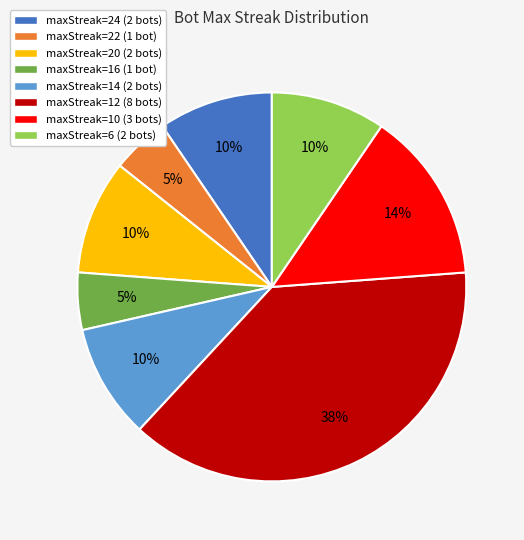

To the nearest percent, what is the average slice percentage?

12%